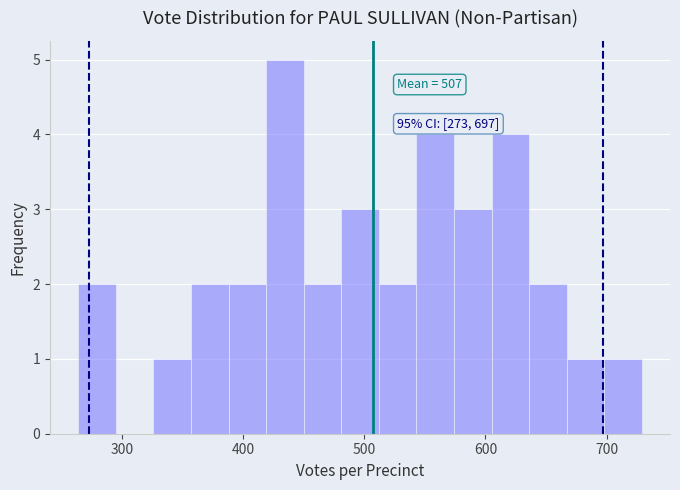

Around what value on the x-axis is the tallest bar? Give the approximate position of its centre, as read against the axis.

430